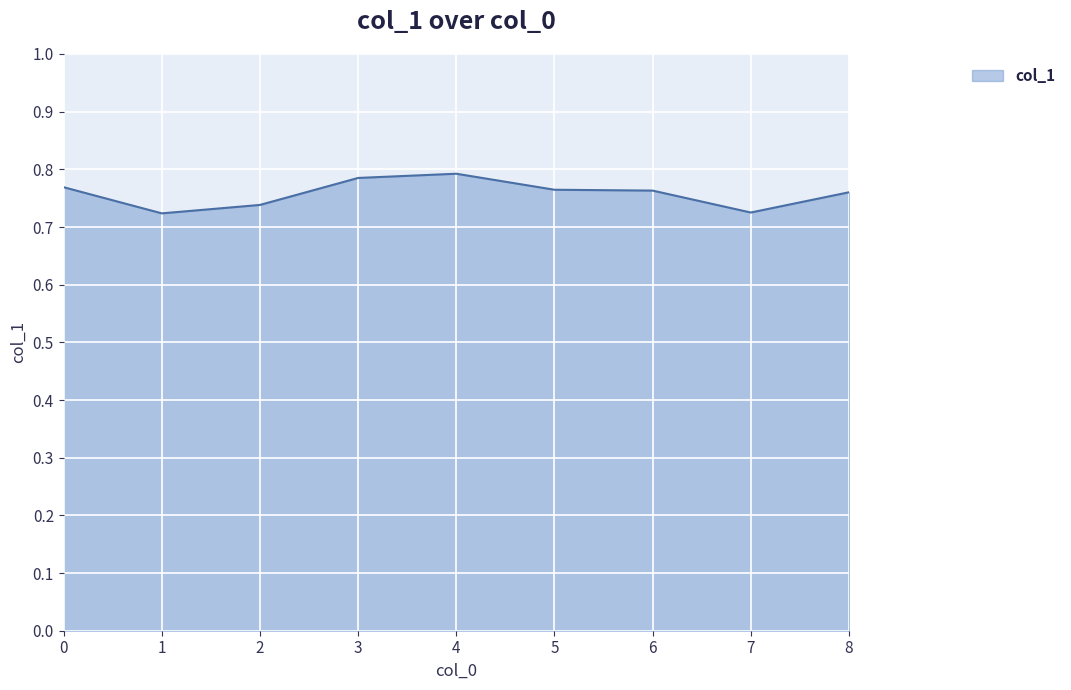

True or false: the data shows 1.1 at 6.

False